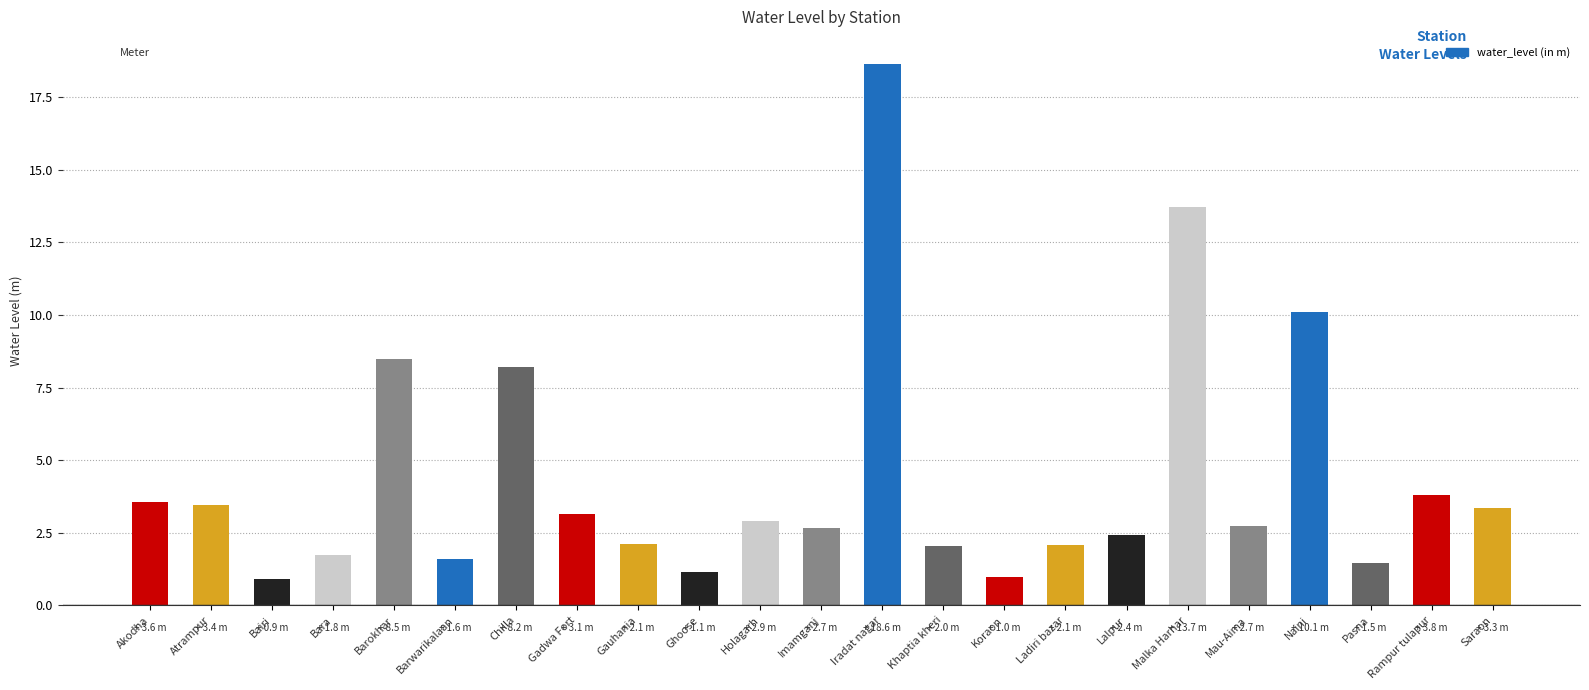

What is the difference between the second highest and second lowest values?

12.7